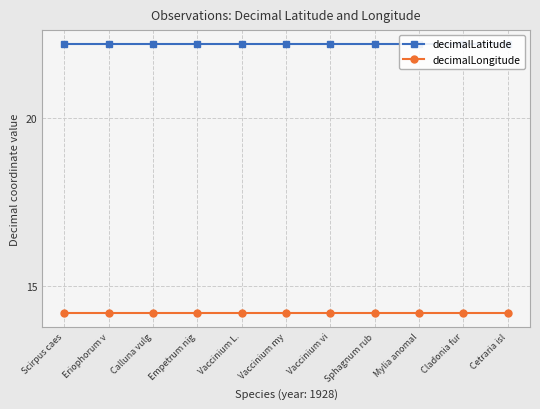

Between Vaccinium my and Mylia anomal, which series saw the biggest shift?

decimalLatitude